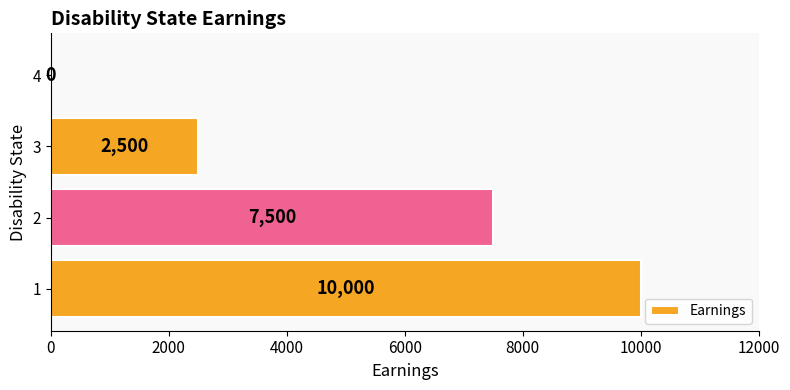

What is the sum of the values at 1 and 2?

17500